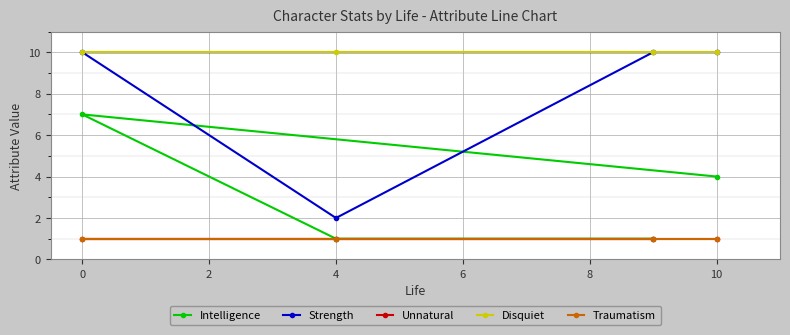

What position from the right is 4?

3